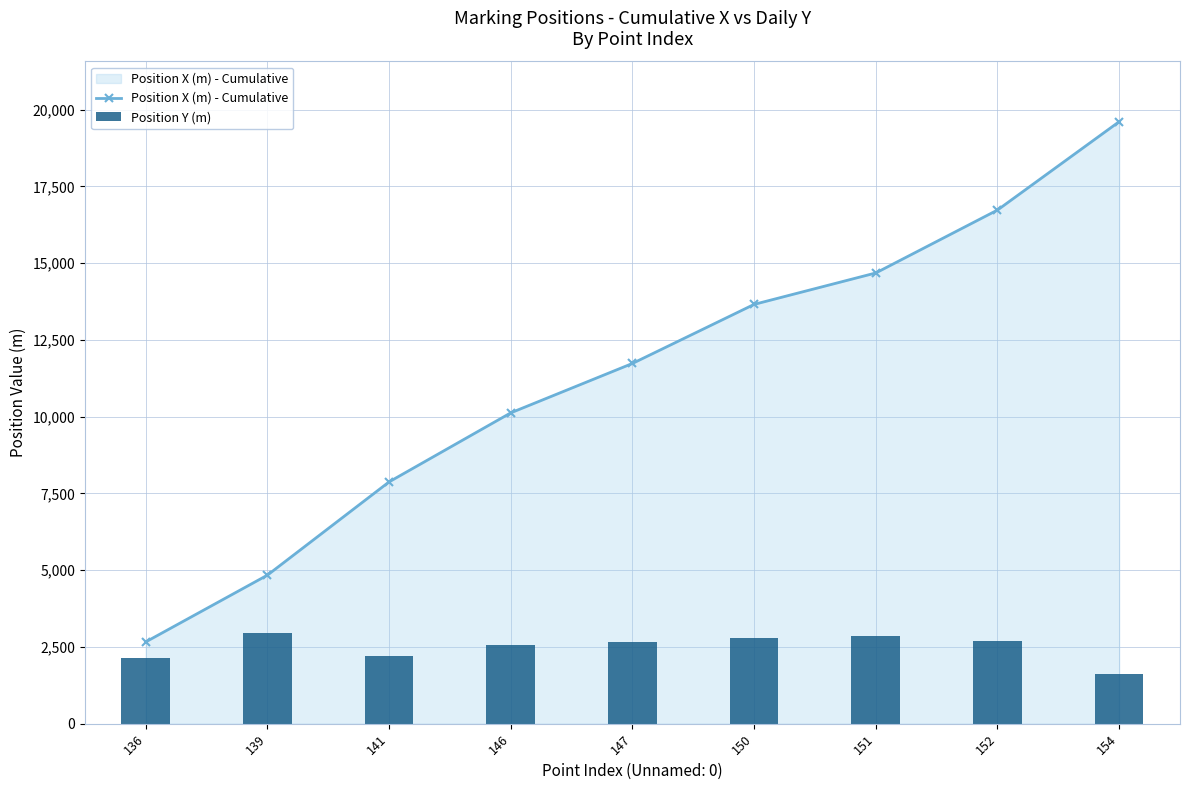

Is it true that Position Y (m) equals 2941.7 at 139?

True